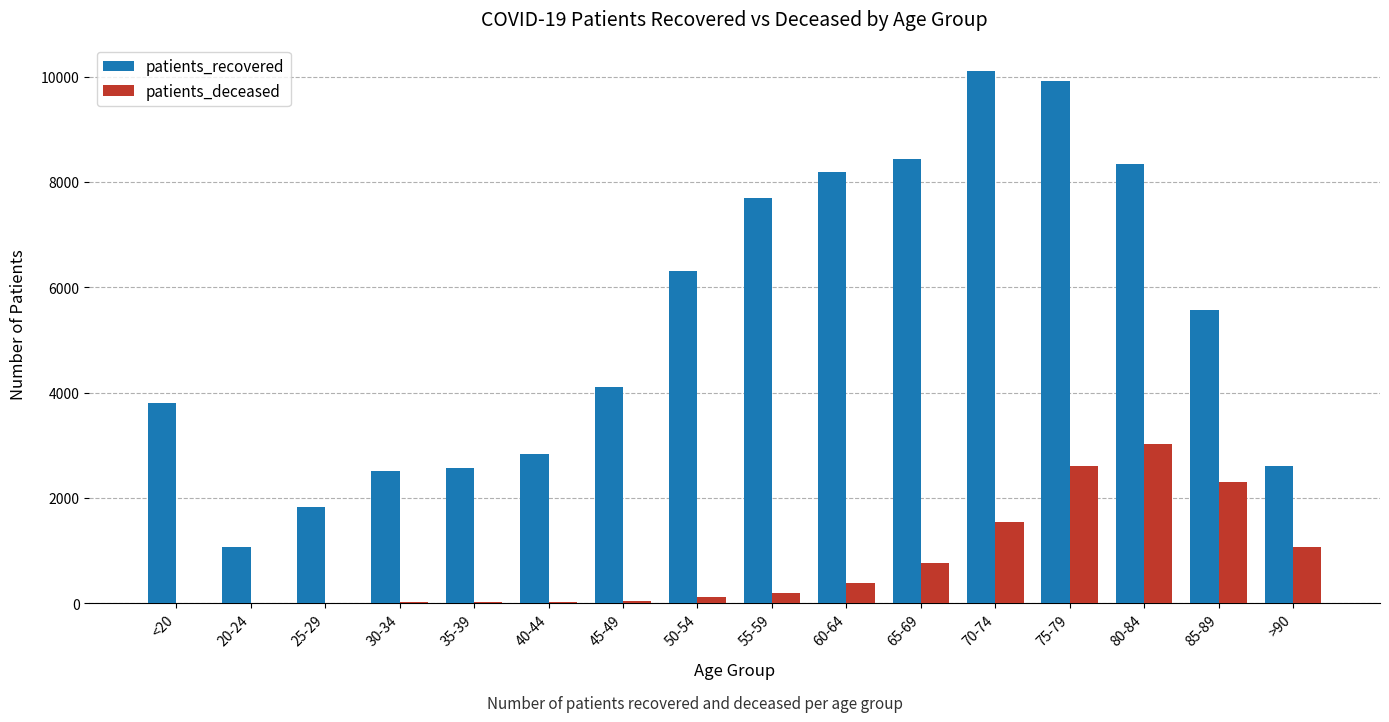

Is the value of patients_deceased at <20 greater than the value of patients_recovered at 60-64?

No